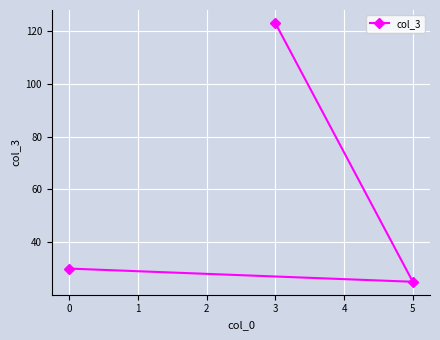

What is the maximum value shown in the chart?

123